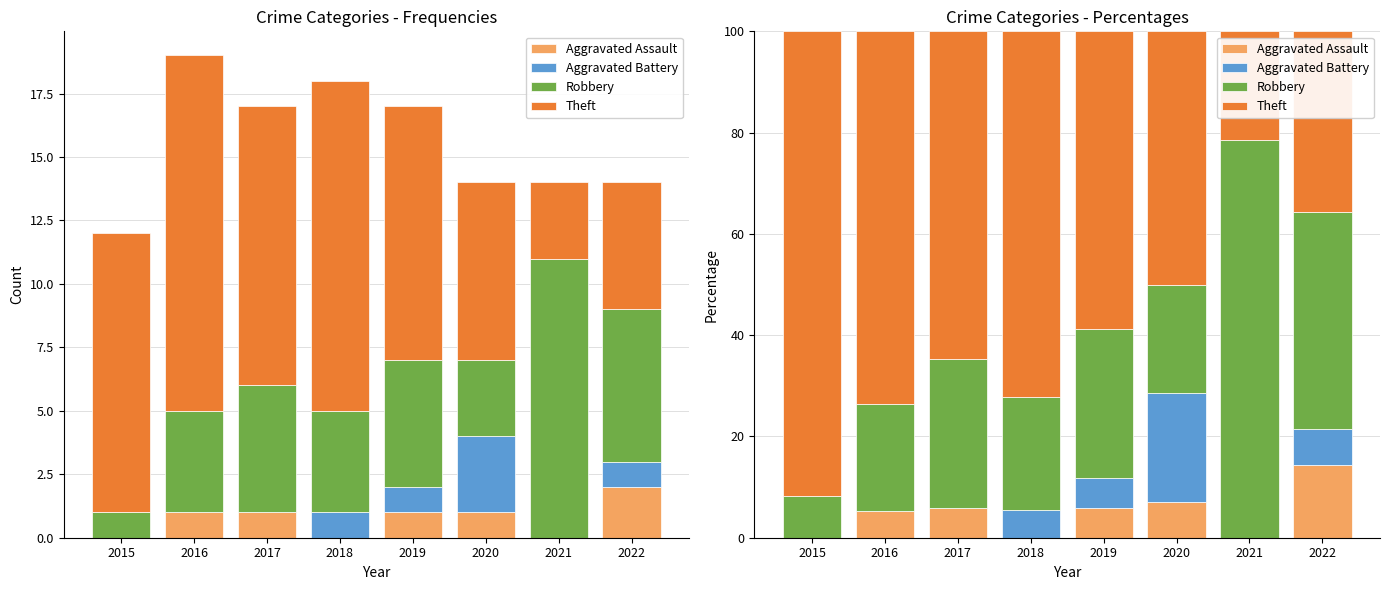

Between 2020 and 2021, which series saw the biggest shift?

Robbery